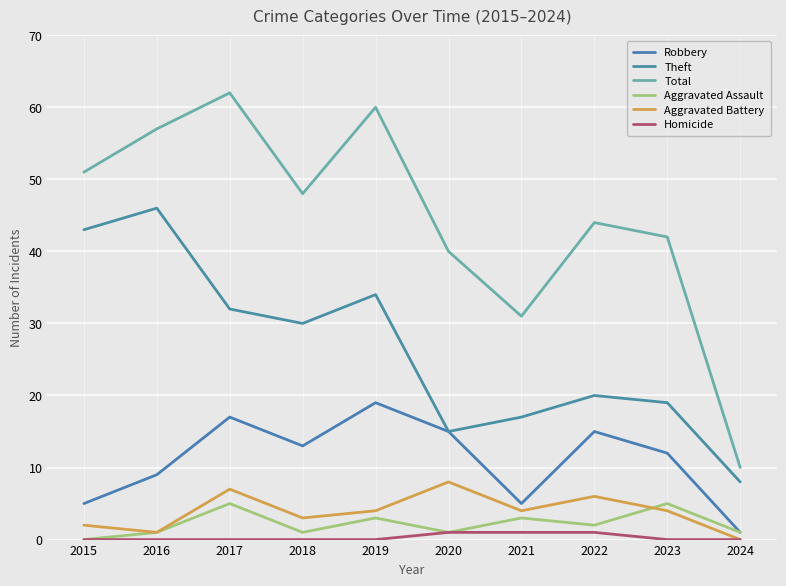

At which category is the sum across all series the highest?

2017